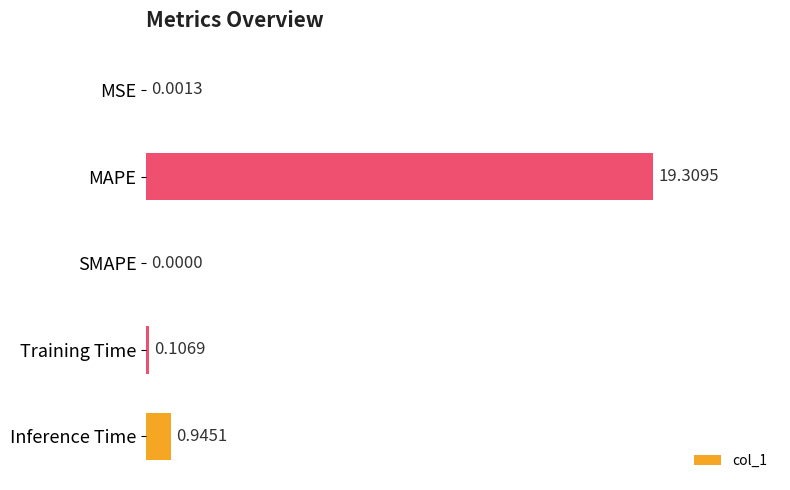

What is the change in value from MSE to MAPE?

+19.3